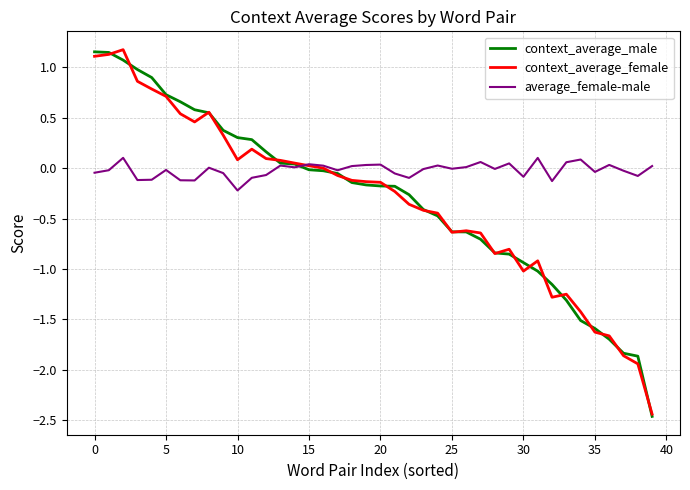

What is the lowest value of the context_average_female series?

-2.4